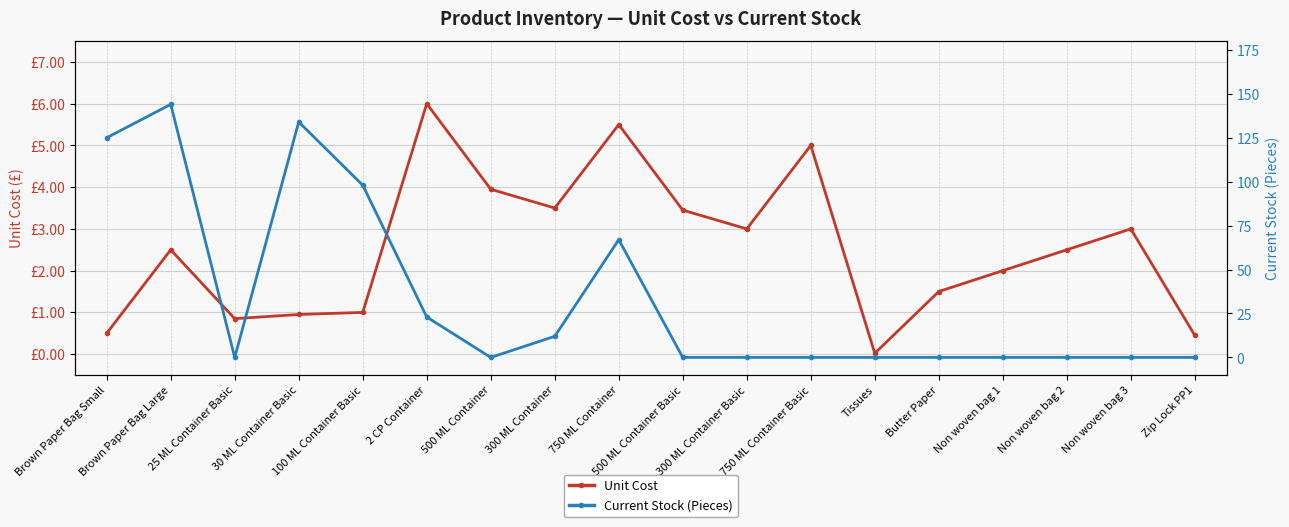

True or false: Current Stock (Pieces) and Unit Cost intersect in this chart.

True